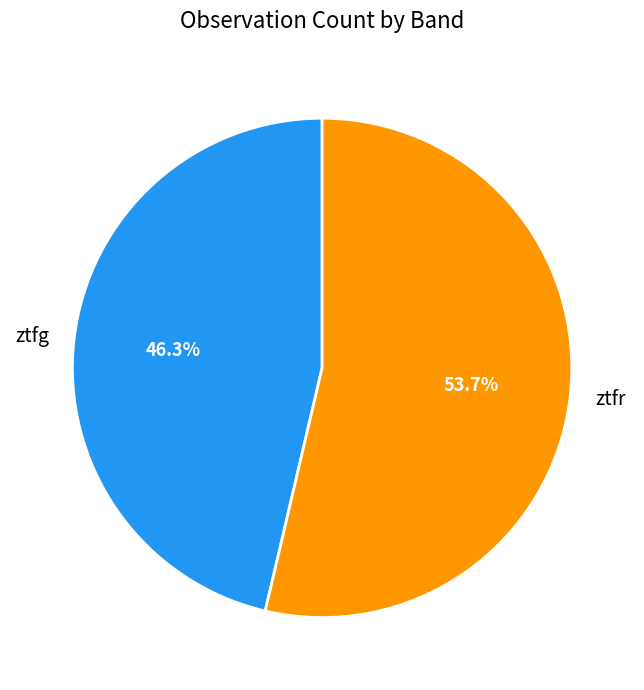

To the nearest percent, what is the average slice percentage?

50%